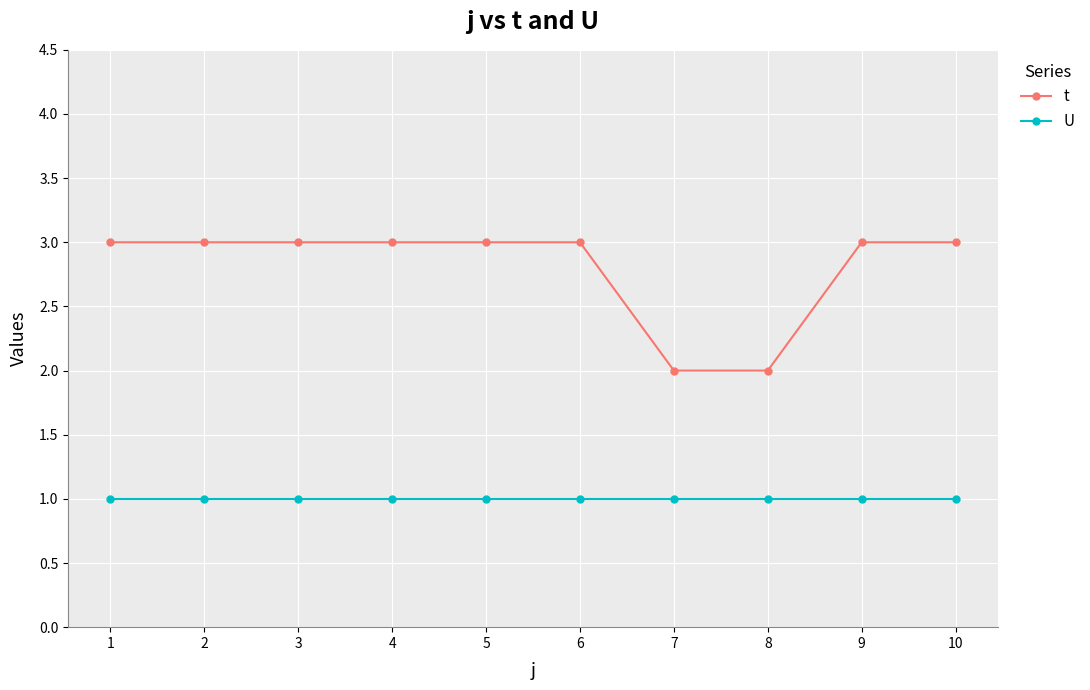

True or false: t and U intersect in this chart.

False